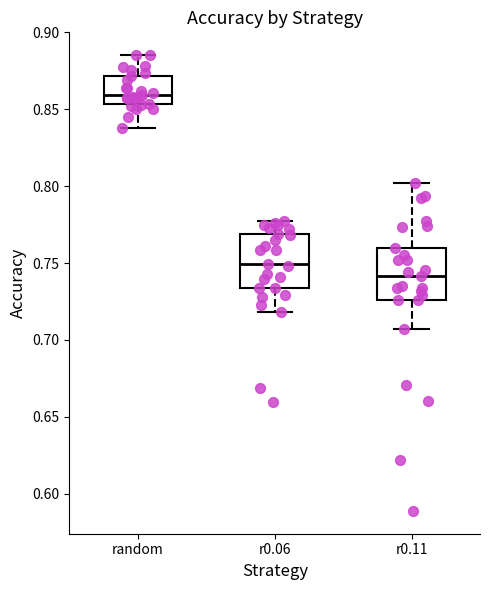

Reading left to right, transcribe this box plot: for each box, give where its median line is, the range the box spans, and where its two whiskers end, as read against the y-axis. The values are not printed on the chart, so give them approximately, as read against the axis.

random: median 0.860, box 0.855 to 0.870, whiskers 0.840 to 0.885
r0.06: median 0.750, box 0.735 to 0.770, whiskers 0.720 to 0.775
r0.11: median 0.740, box 0.725 to 0.760, whiskers 0.705 to 0.800